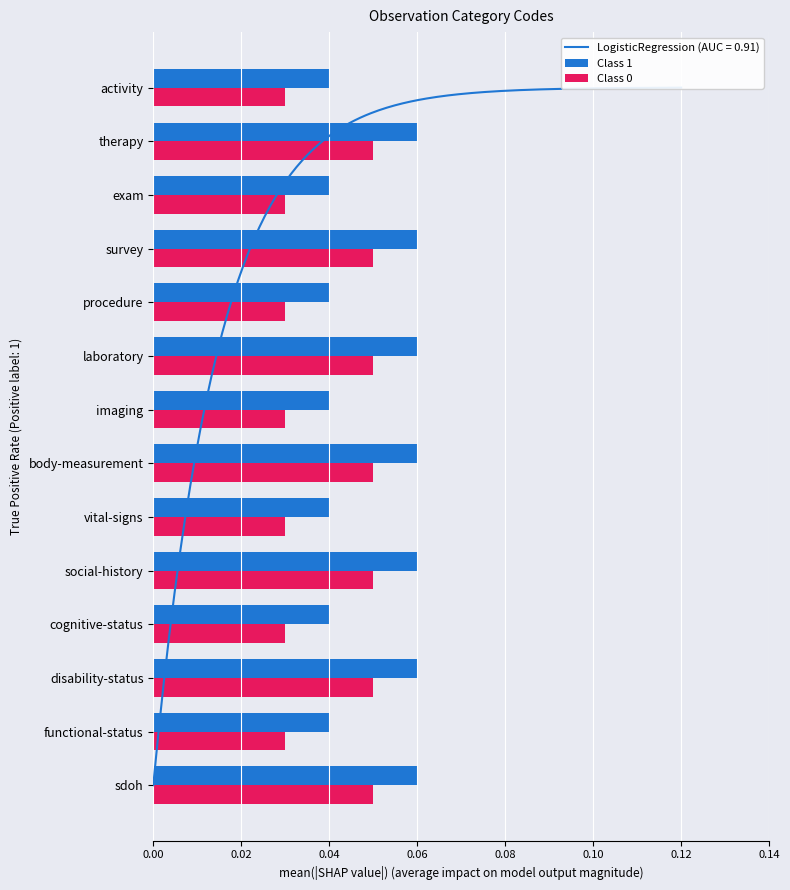

What is the sum of all Class 1 values?

0.7